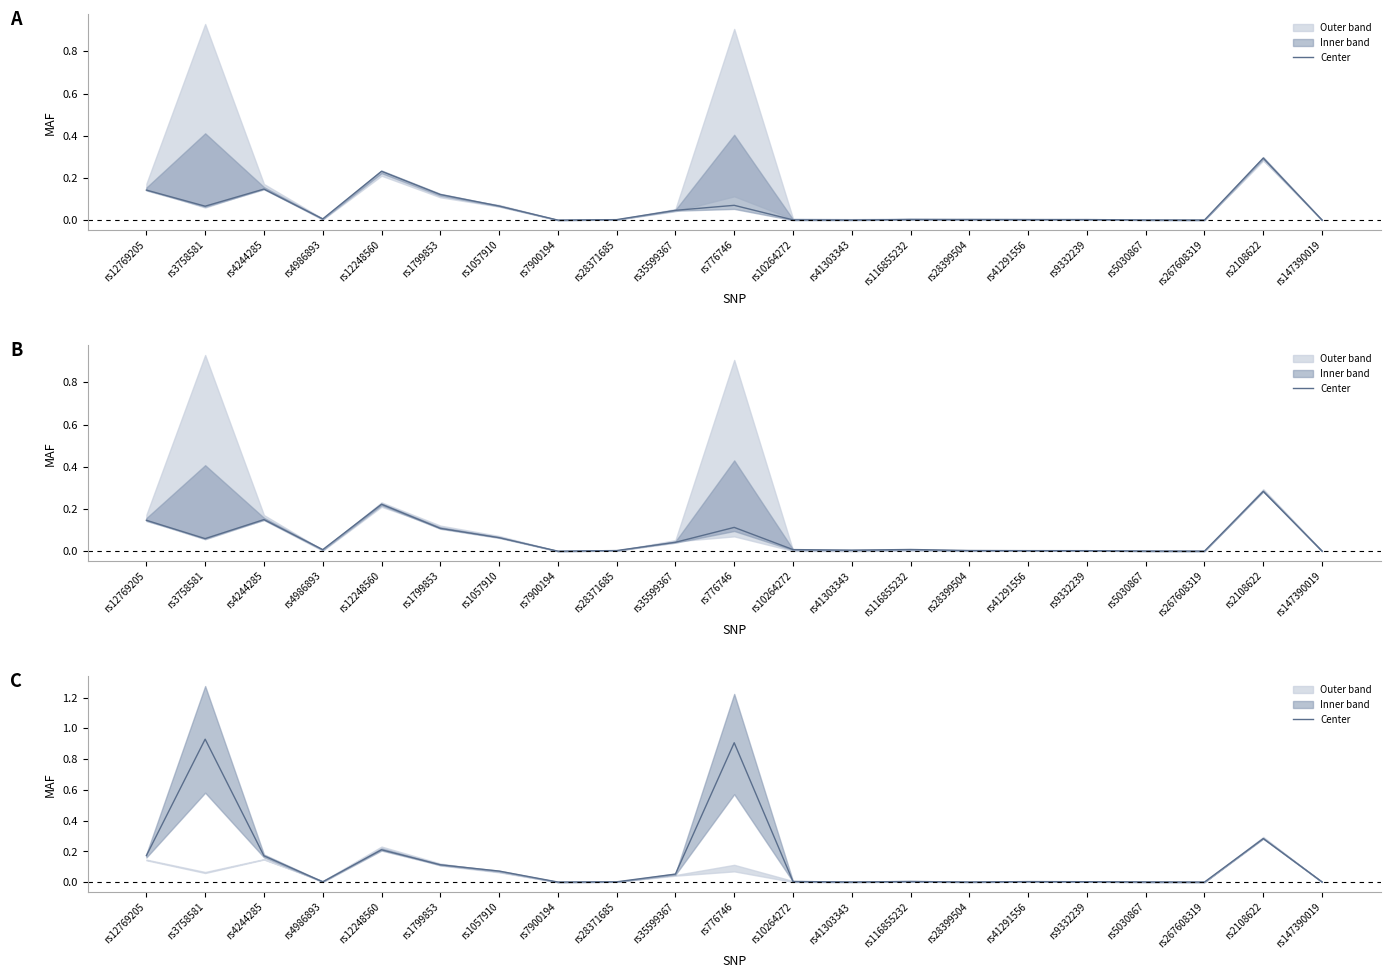

Does the chart have visible grid lines?

No